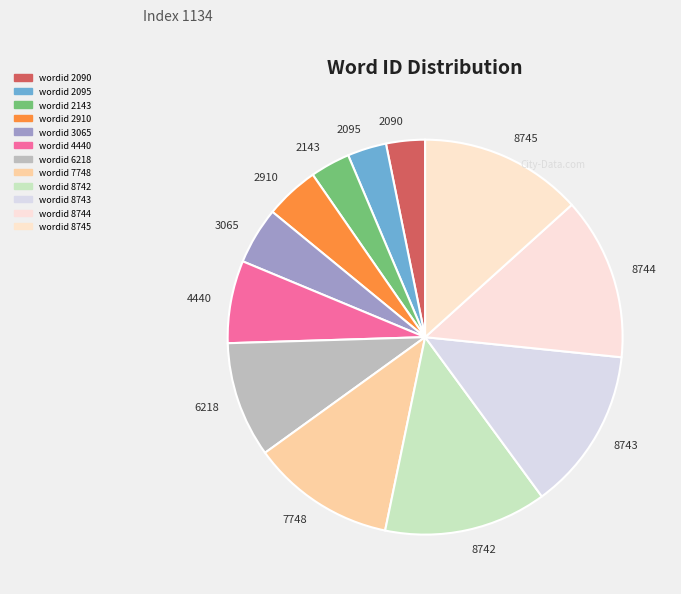

Does any single category account for the majority?

No